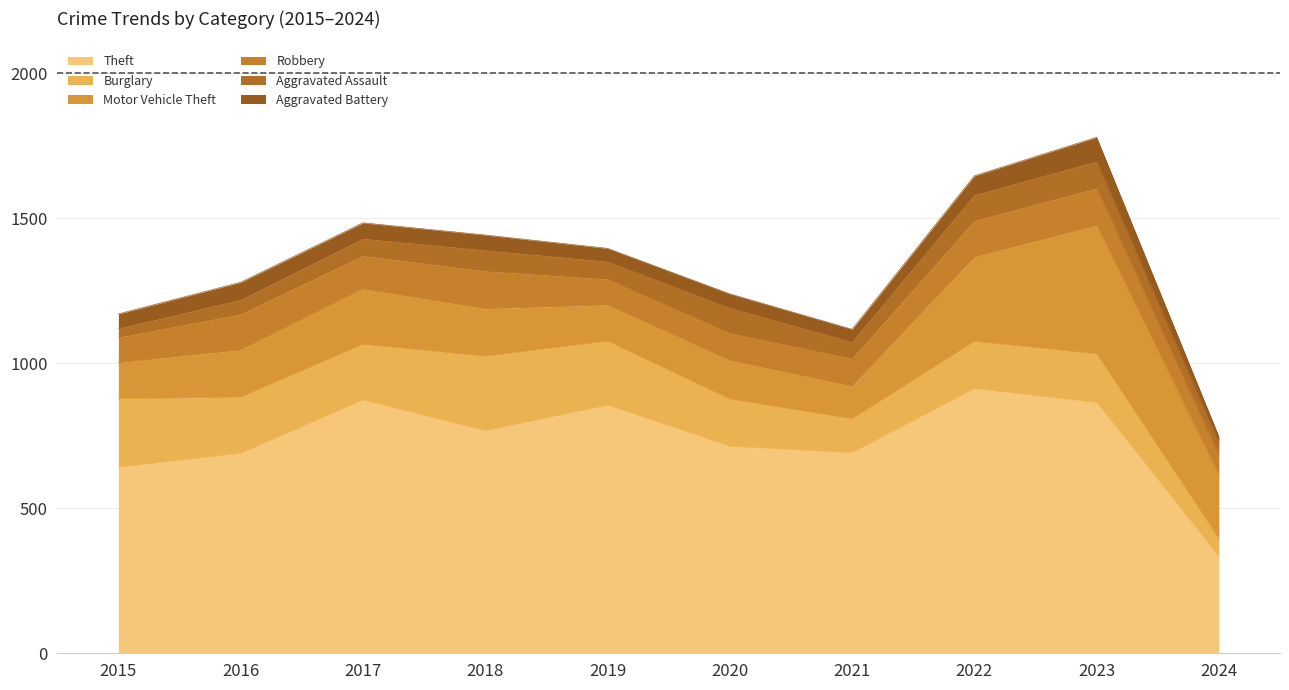

Does the chart have visible grid lines?

Yes